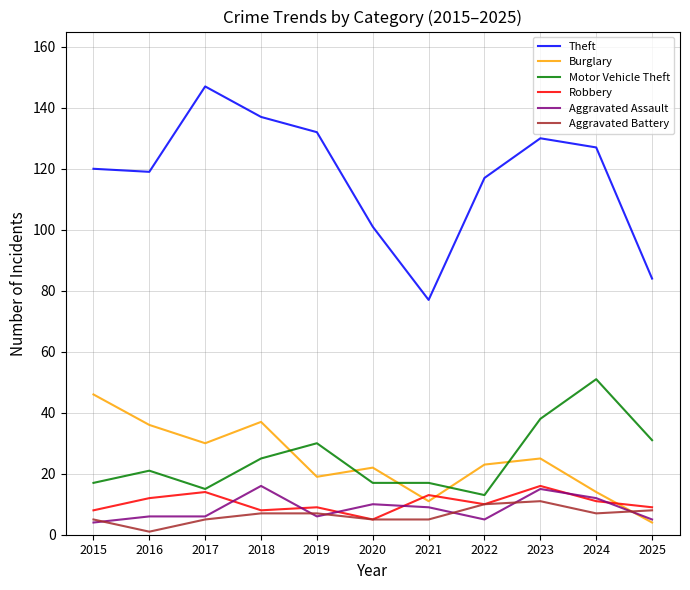

True or false: Motor Vehicle Theft and Theft cross at least once.

False